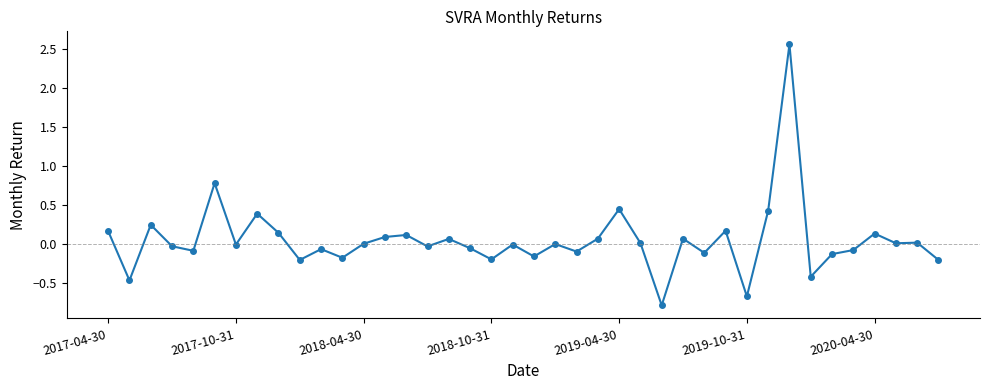

What is the difference between the maximum and minimum values?

3.3